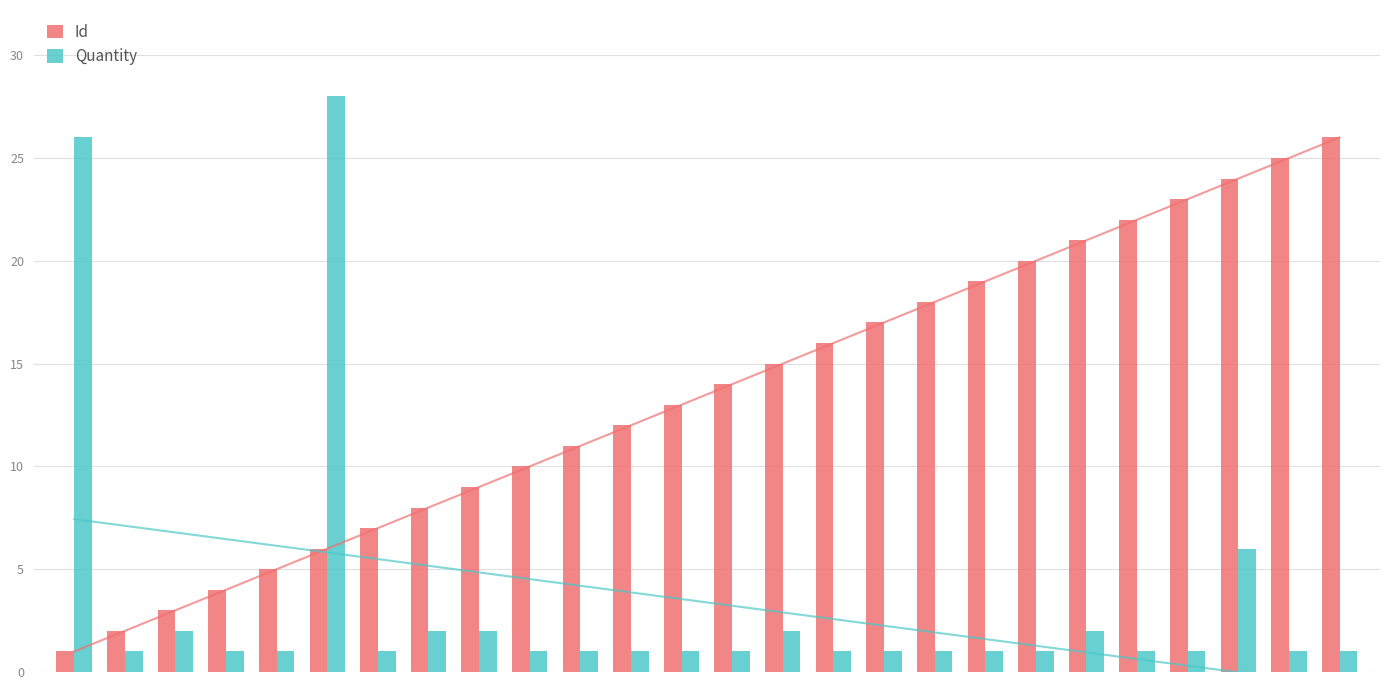

Rank the series by their average value, from highest to lowest.

Id, Quantity